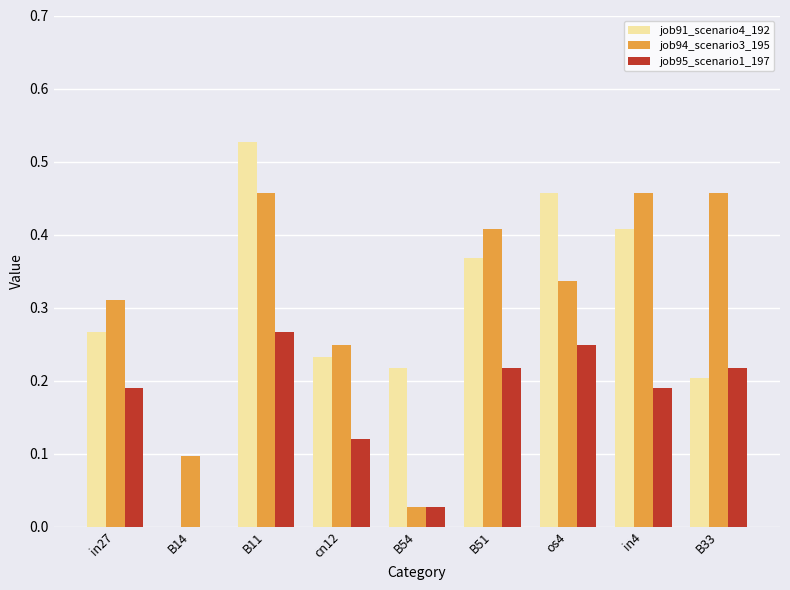

At which label does job95_scenario1_197 reach its peak?

B11